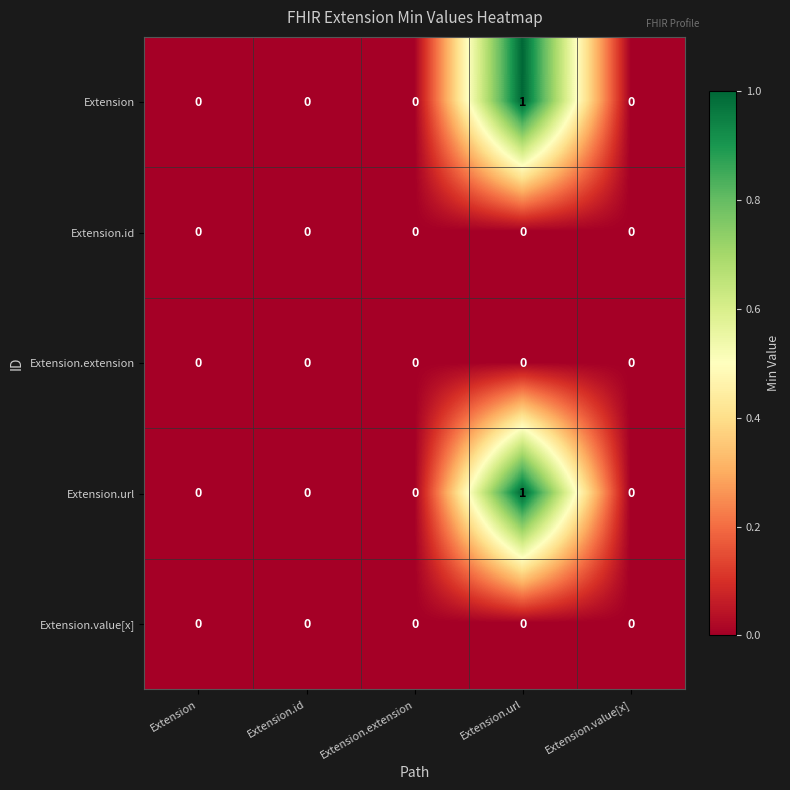

Count the number of categories in the chart.

5